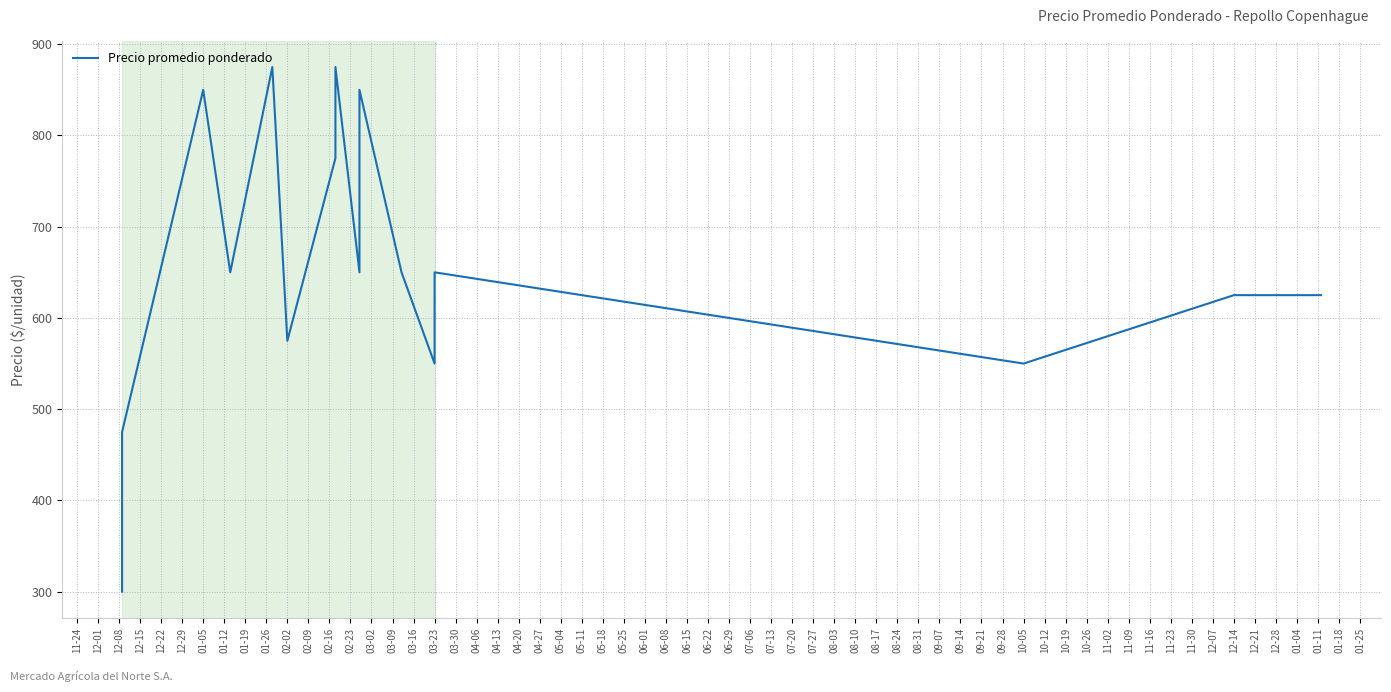

True or false: the data shows 975 at 10-05.

False